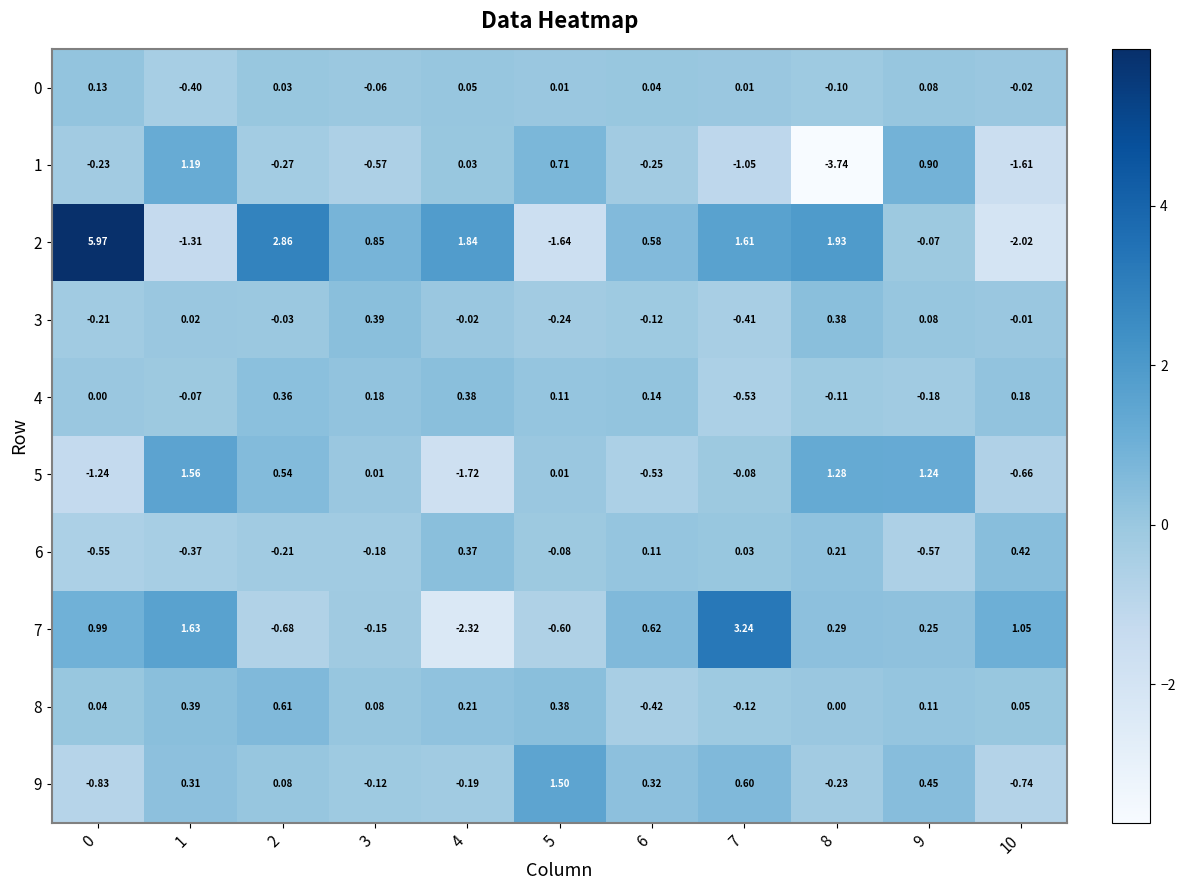

Is the value of 6 at 4 greater than the value of 2 at 9?

Yes